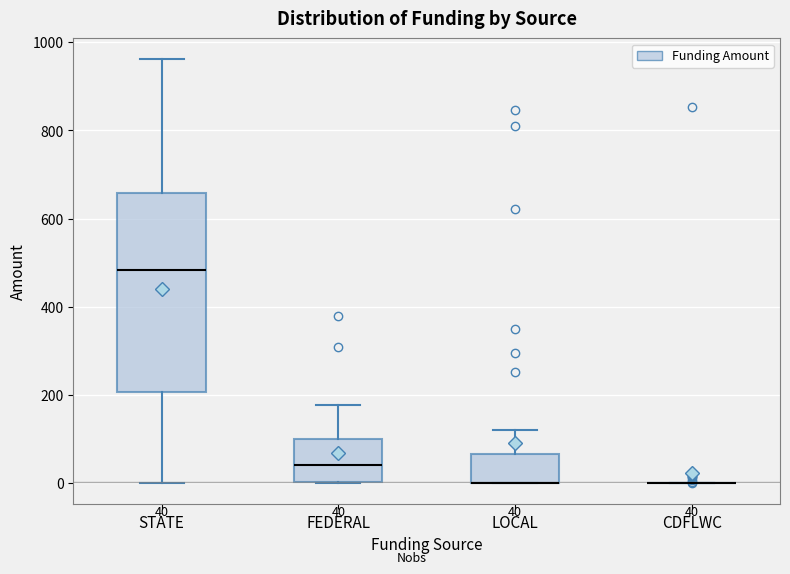

Which box is the tallest, from its lower edge to its upper edge?

STATE